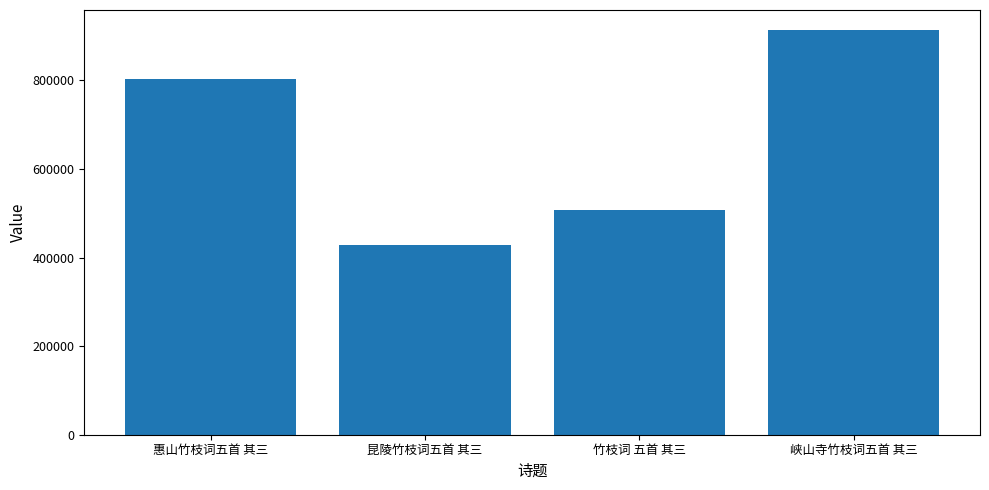

The value at 昆陵竹枝词五首 其三 is 606802. True or false?

False